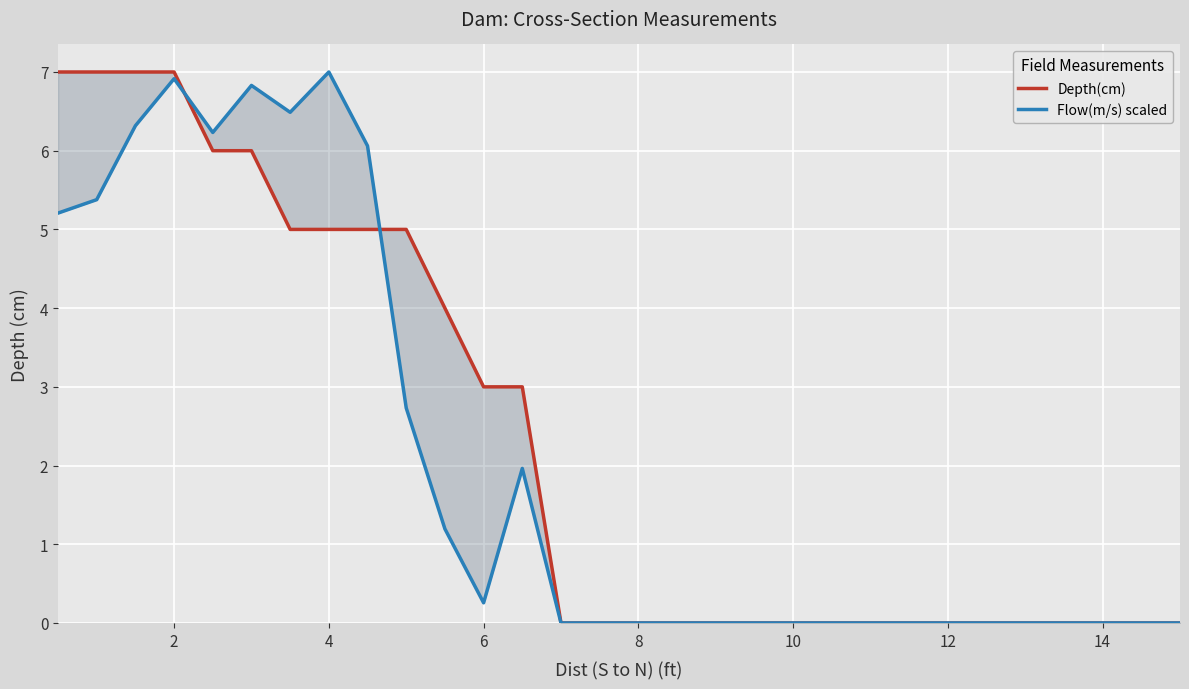

The Flow(m/s) scaled series shows 3.7 at 14. True or false?

False